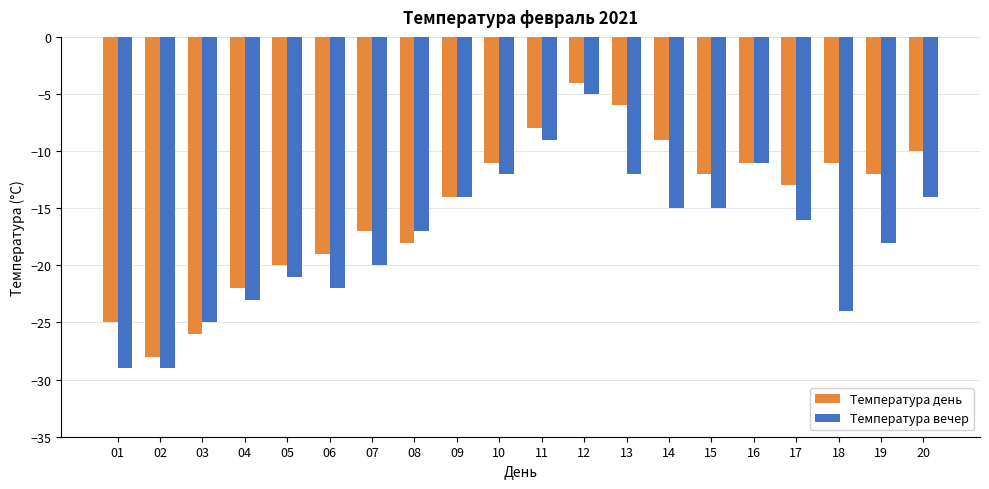

Which series changed the most between 10 and 18?

Температура вечер